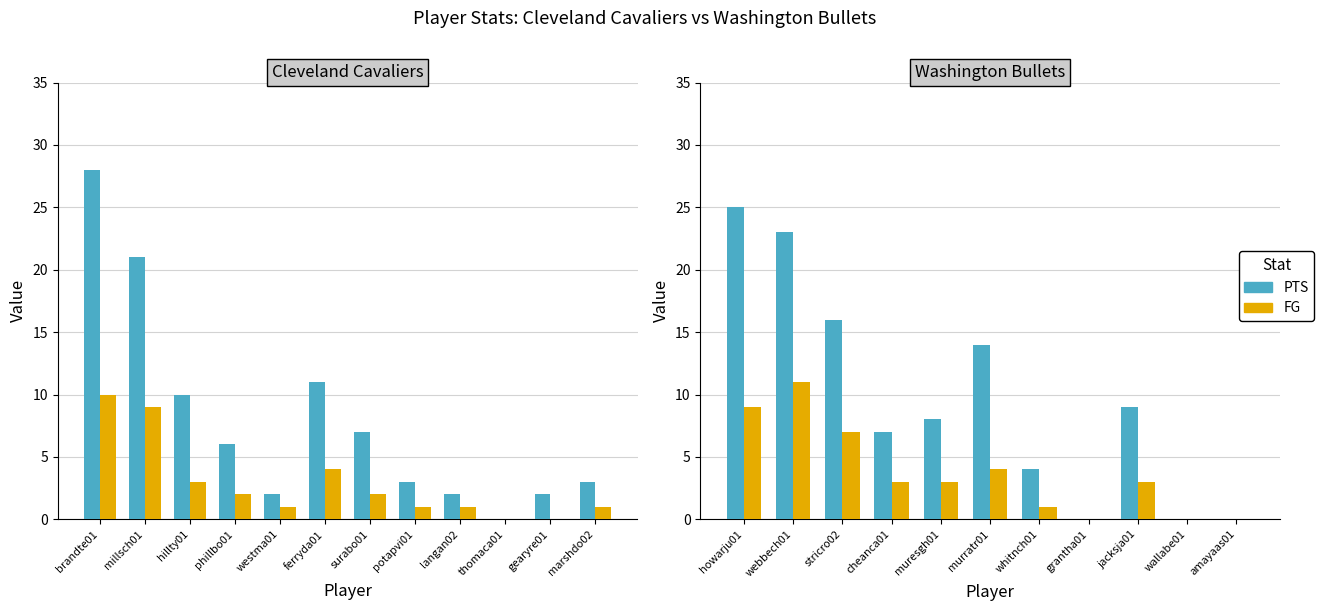

Does the chart contain any negative values?

No